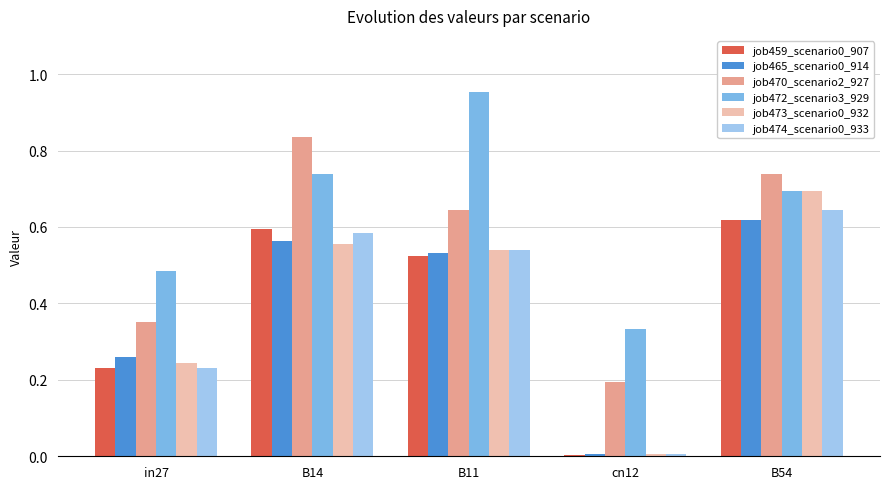

At which category does the chart reach its peak across all series?

B11